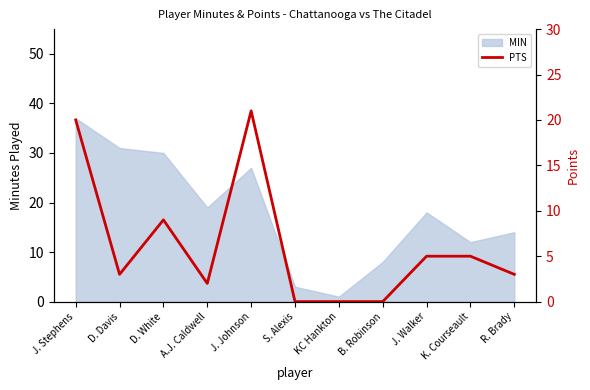

True or false: the data has more than 1 interior local peaks.

True